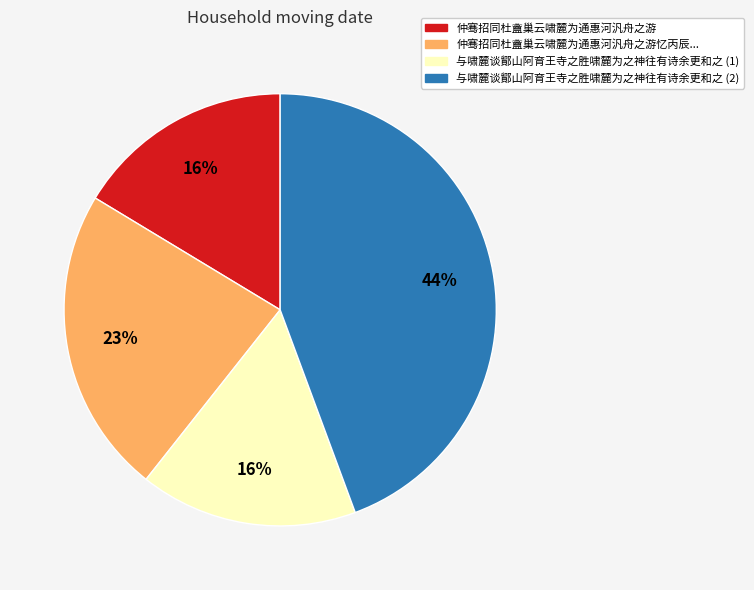

How many segments does this pie chart have?

4